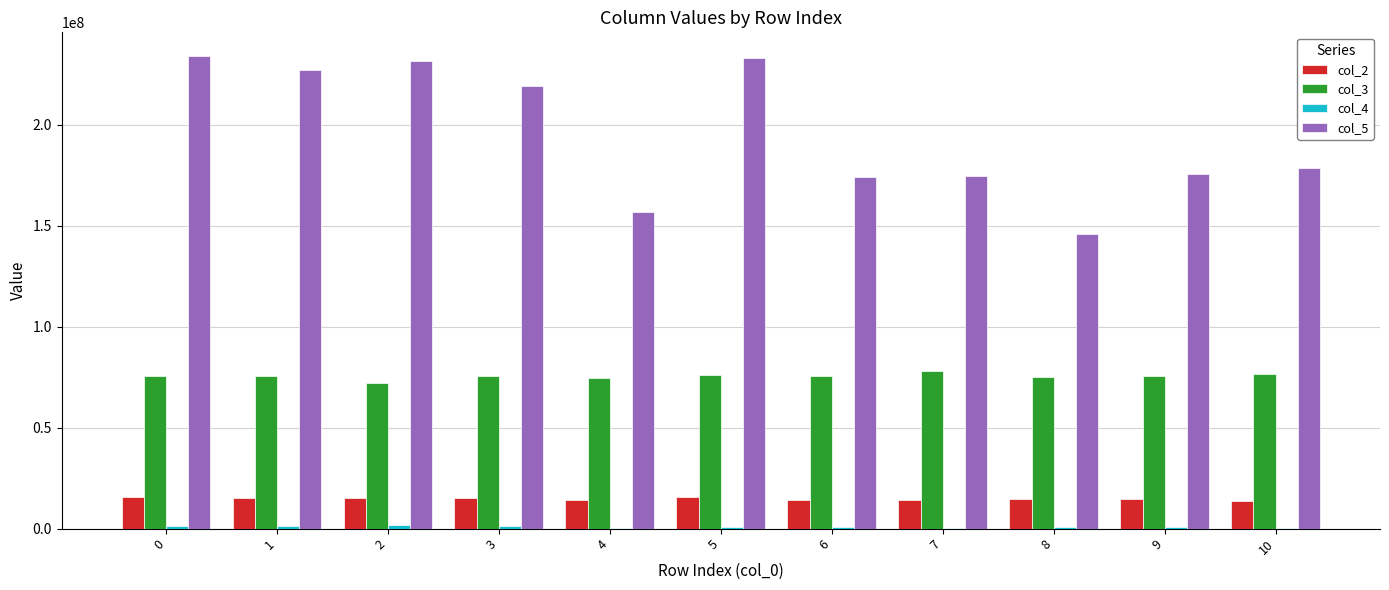

What is the greatest value displayed?

234136125